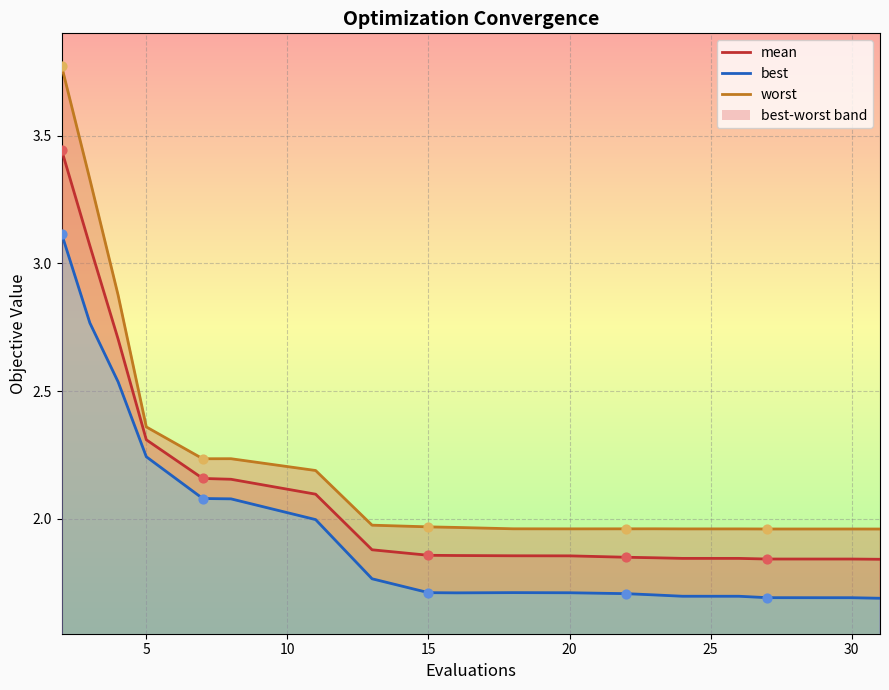

Which series has the largest total across all categories?

worst